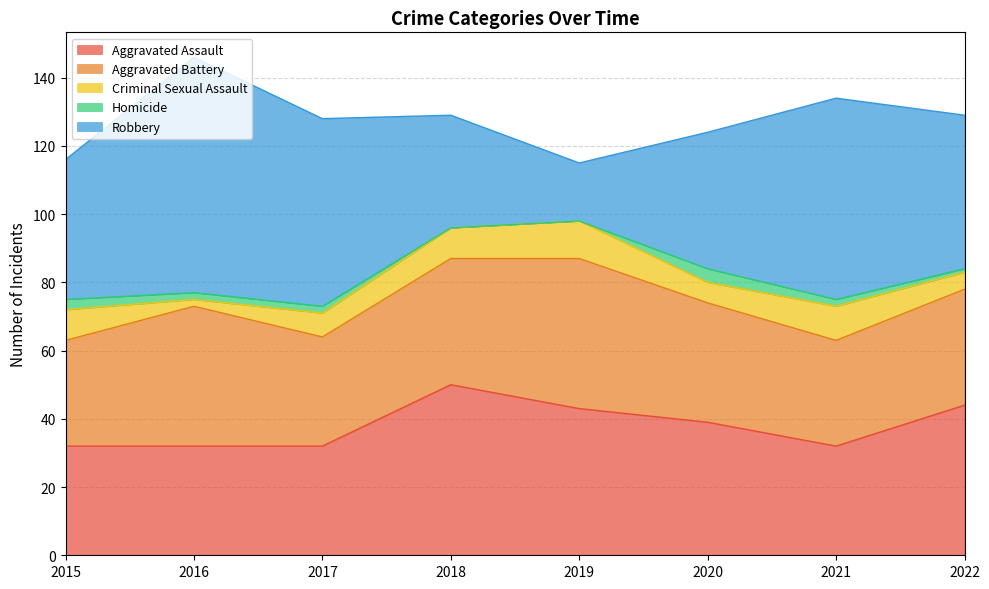

At 2018, list the series in order from smallest to largest.

Homicide, Criminal Sexual Assault, Robbery, Aggravated Battery, Aggravated Assault